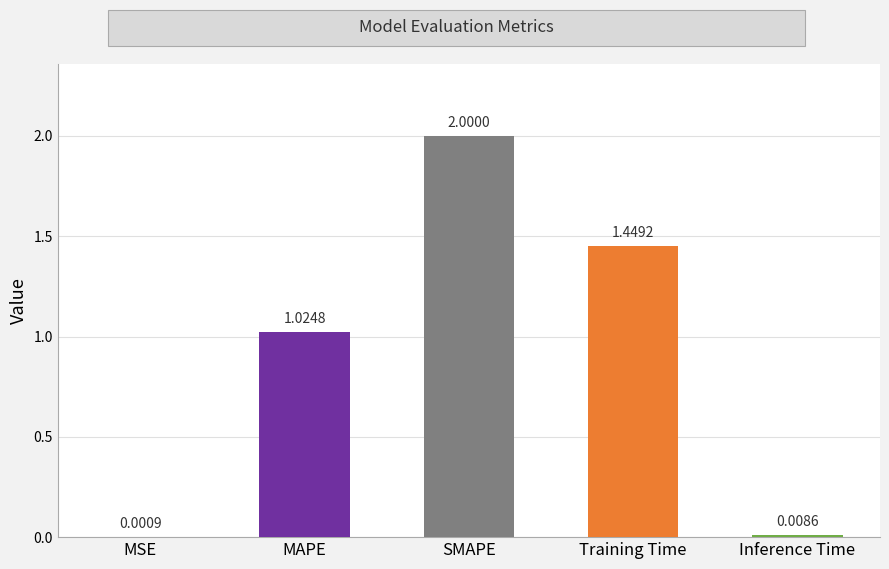

Between MSE and MAPE, which is larger?

MAPE